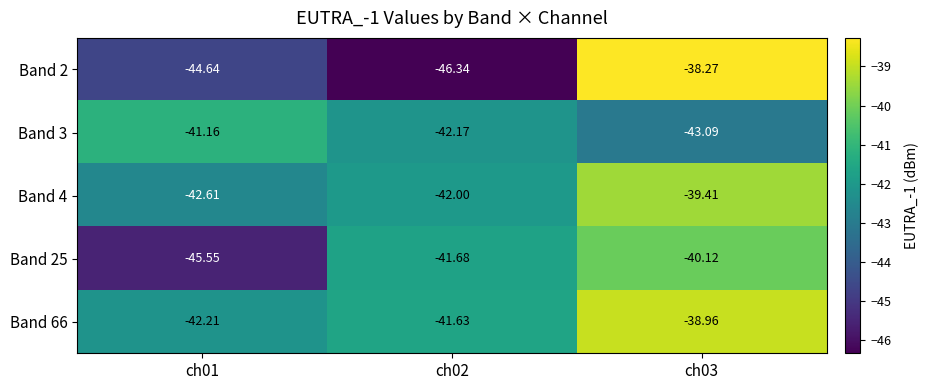

How many data points in Band 66 are above -41?

1